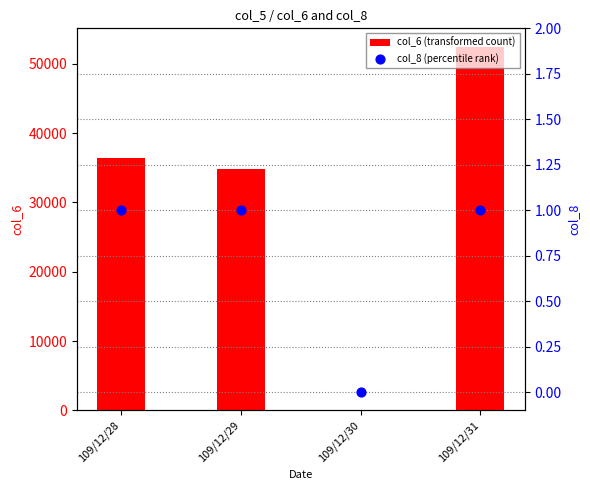

Which series has the widest spread of Y values?

col_6 (transformed count)